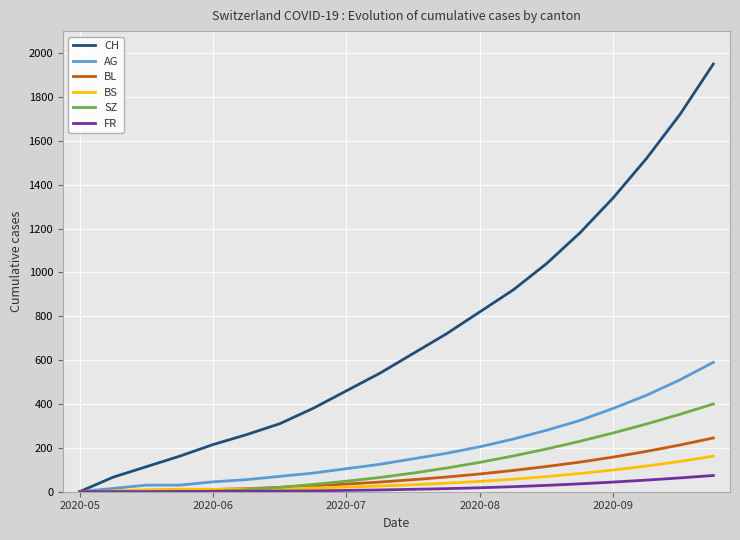

Which series has the largest total across all categories?

CH